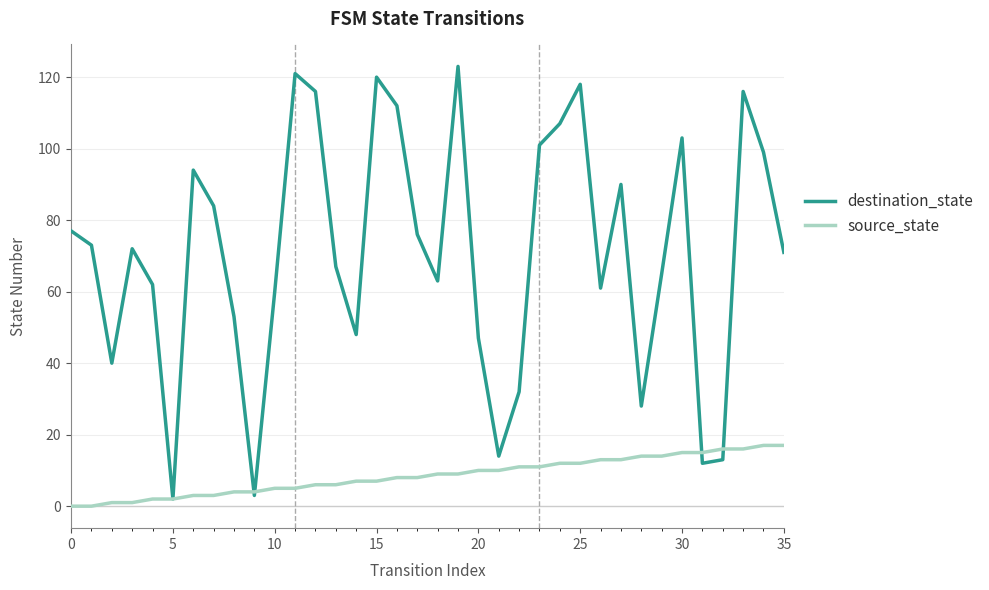

Which series has the largest total across all categories?

destination_state